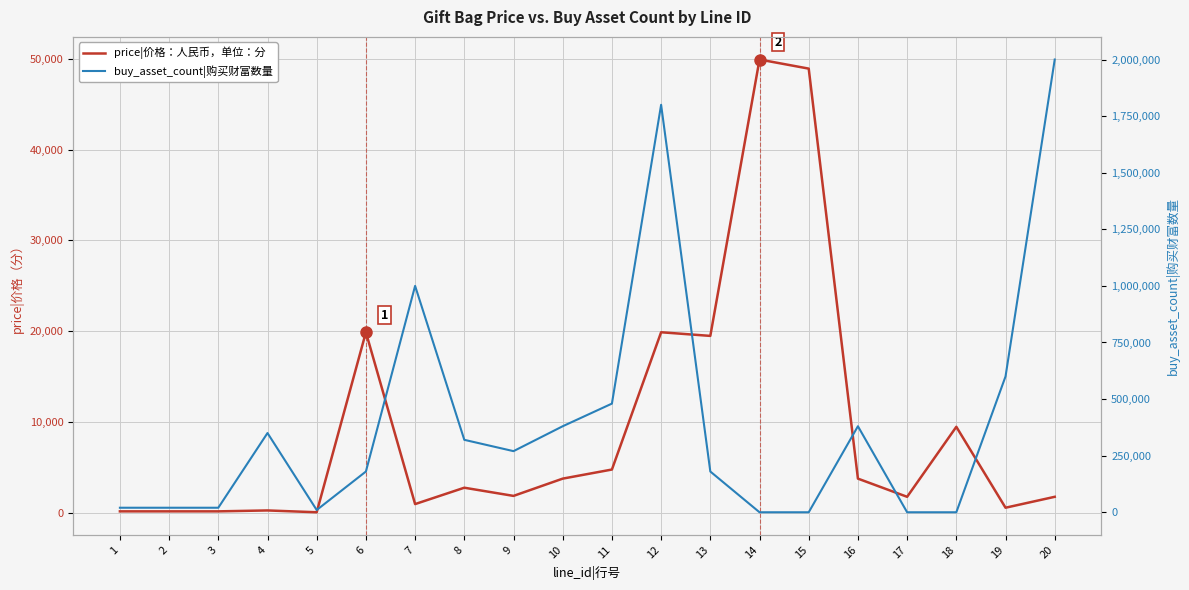

What is the spread (max minus min) of values at 1?

19800